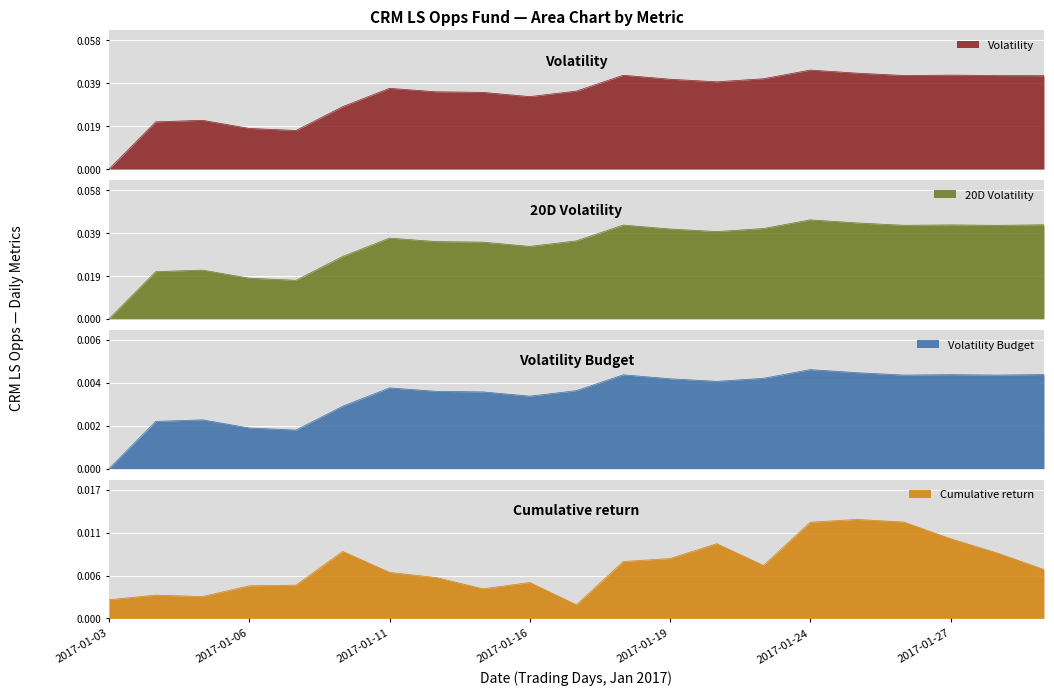

How many interior local valleys does the Cumulative return series have?

4